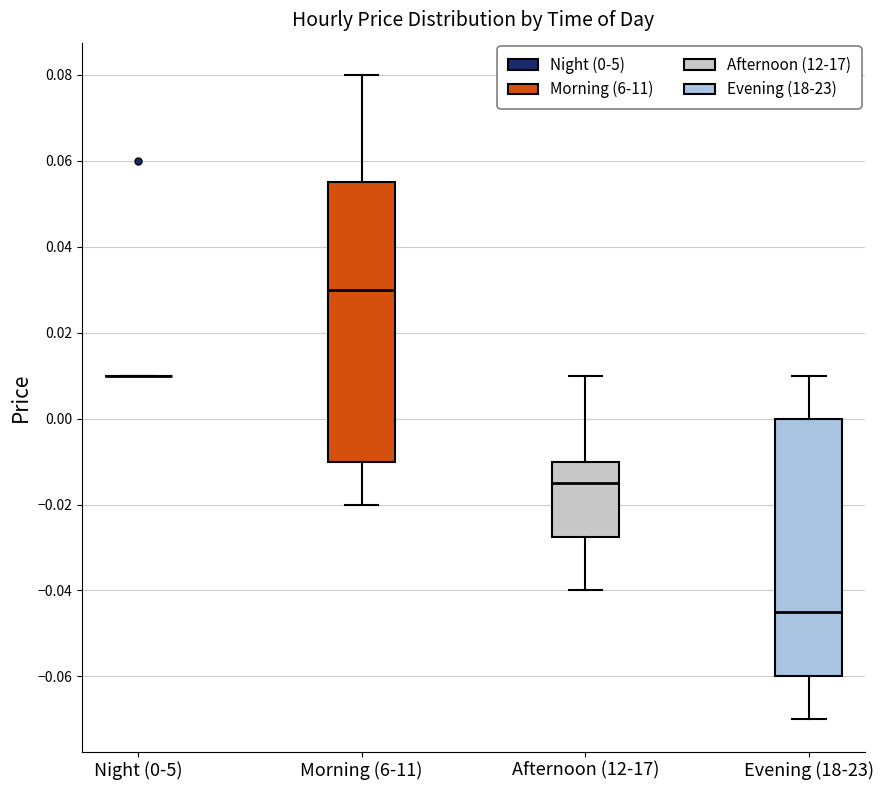

Reading left to right, read every box against the y-axis: the position of its median line, the range the box covers, and the ends of its whiskers. The values are not printed on the chart, so give them approximately, as read against the axis.

Night (0-5): box collapsed to a line at 0.010, whiskers 0.010 to 0.010
Morning (6-11): median 0.030, box -0.010 to 0.056, whiskers -0.020 to 0.080
Afternoon (12-17): median -0.014, box -0.028 to -0.010, whiskers -0.040 to 0.010
Evening (18-23): median -0.044, box -0.060 to 0.000, whiskers -0.070 to 0.010